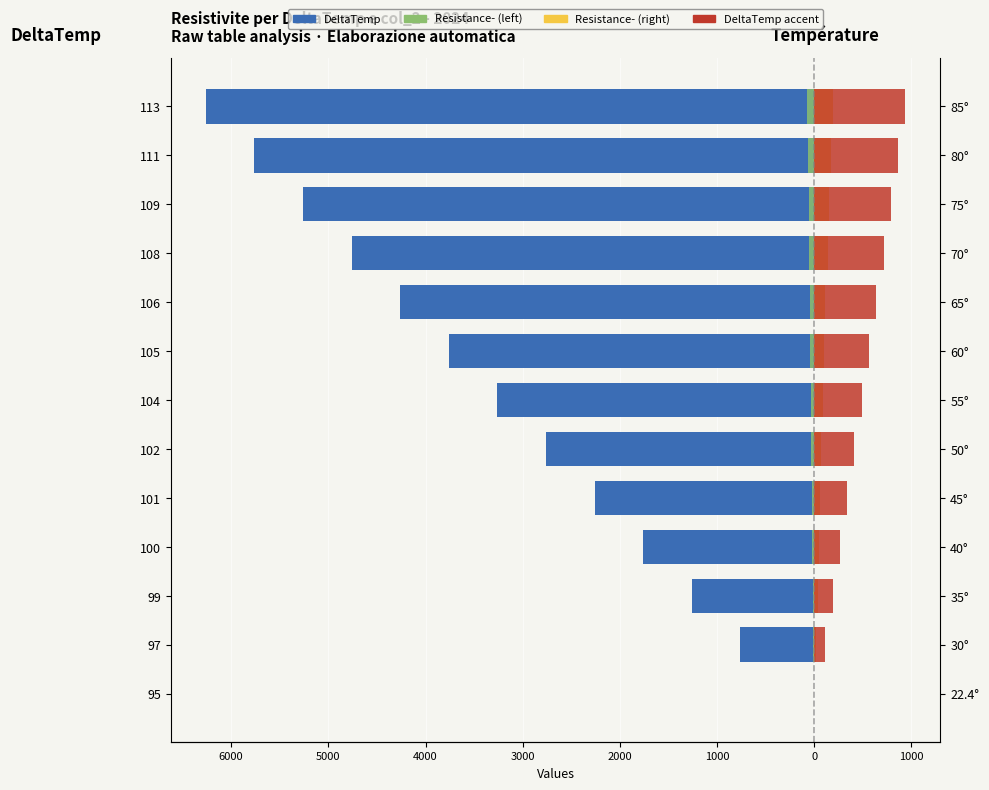

At how many categories does at least one series exceed -2498?

13